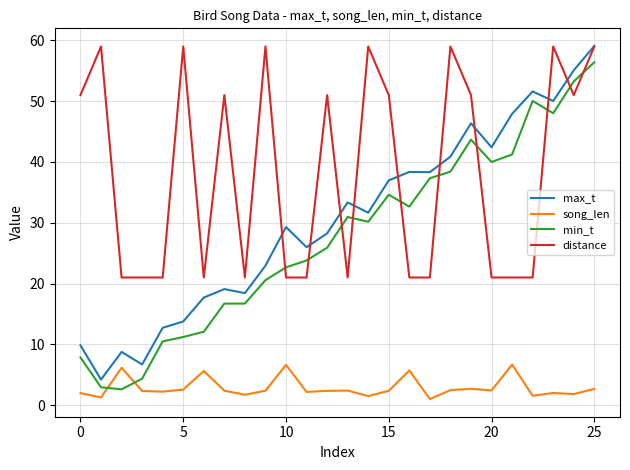

True or false: song_len and max_t cross at least once.

False